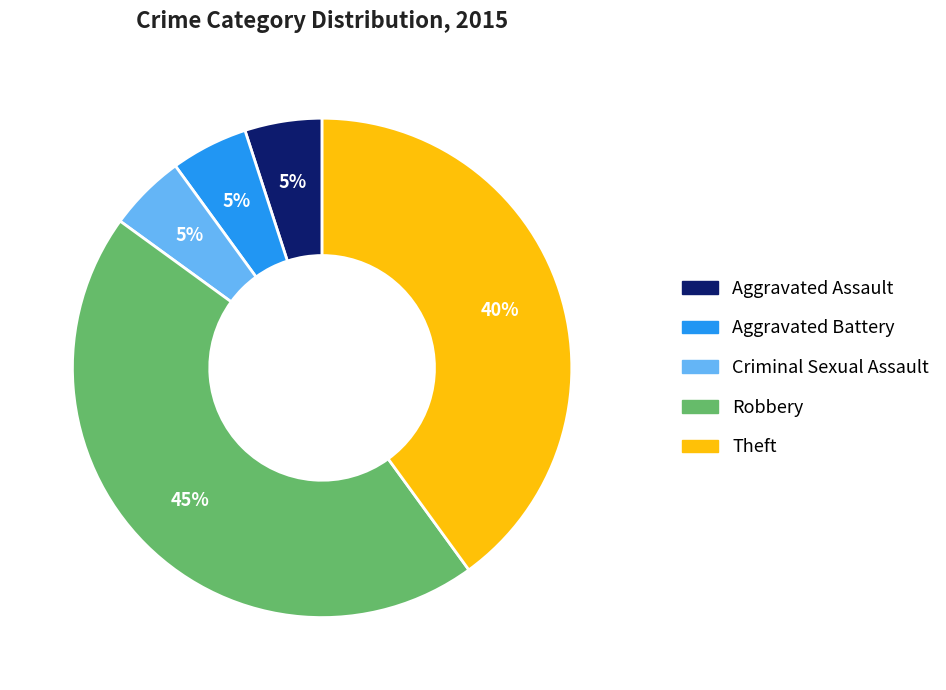

Do Theft and Robbery together represent more than half of the pie?

Yes